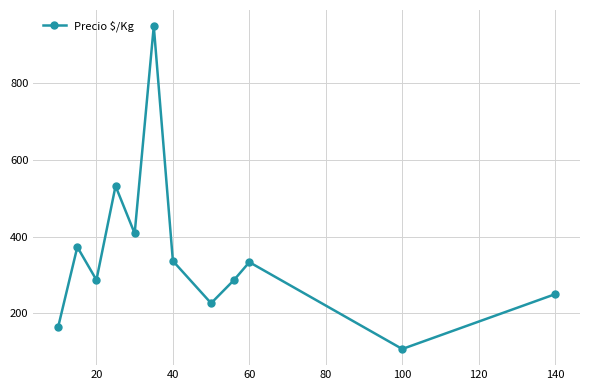

What is the difference between the maximum and second lowest values?

784.0